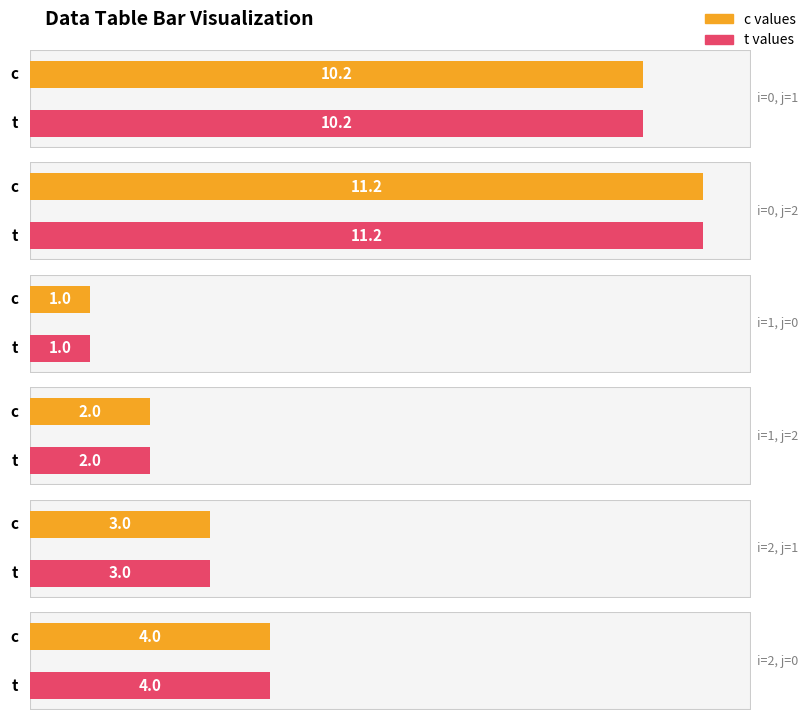

Reading left to right, transcribe all the data shown in this chart.

c: 0=10.2	0=11.2	1=1.0	1=2.0	2=3.0	2=4.0
t: 0=10.2	0=11.2	1=1.0	1=2.0	2=3.0	2=4.0
j: 0=1.0	0=2.0	1=0.0	1=2.0	2=1.0	2=0.0